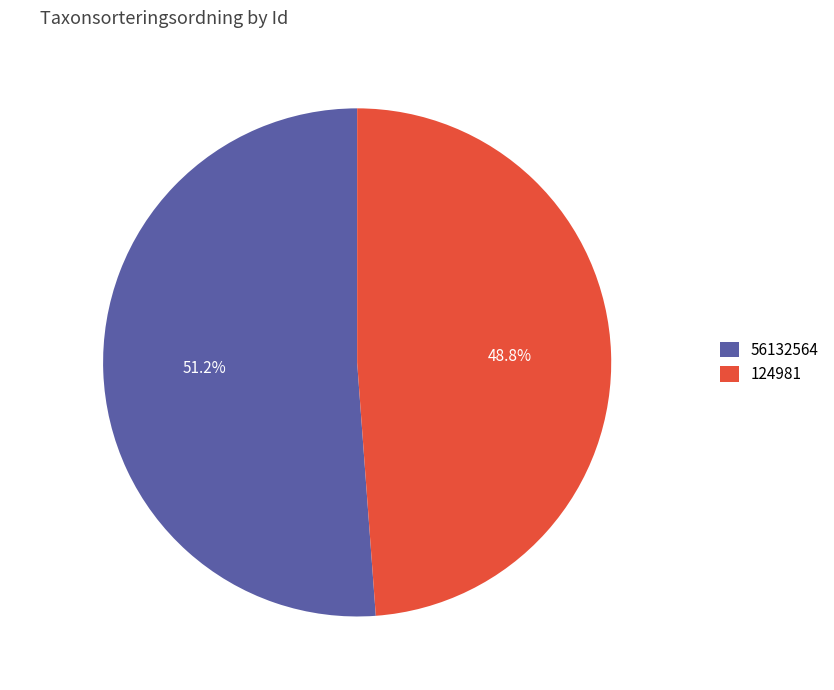

What percentage is the 56132564 slice, to the nearest percent?

51%